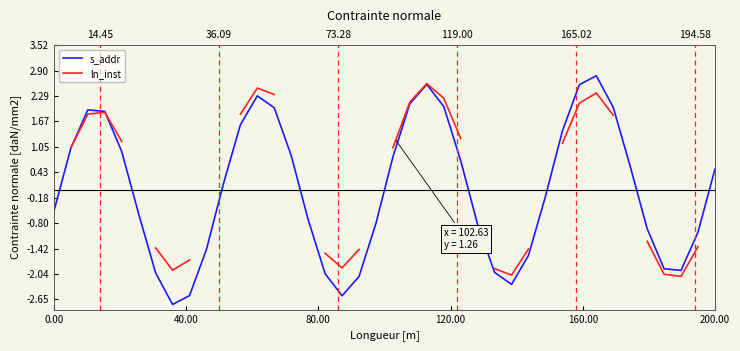

How many positive values does the s_addr series have?

20